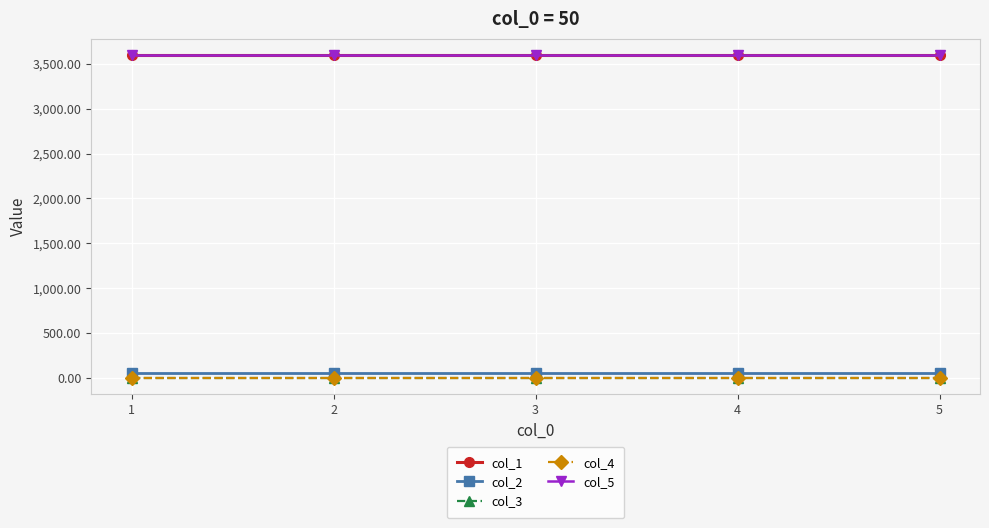

Is this an area chart (filled region under the line)?

No